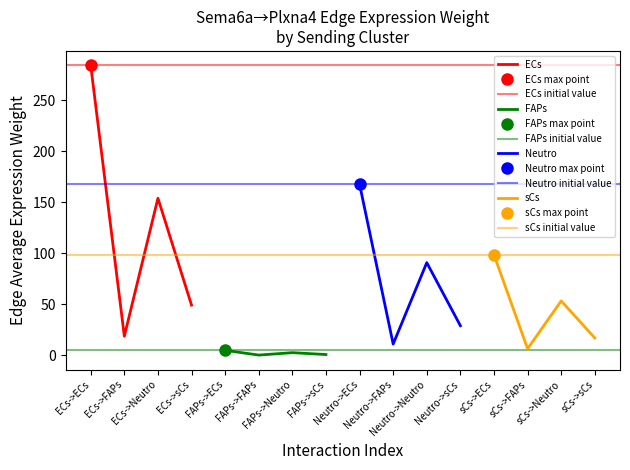

In Edge average expression weight, how many points are lower than both neighbors (excluding endpoints)?

6